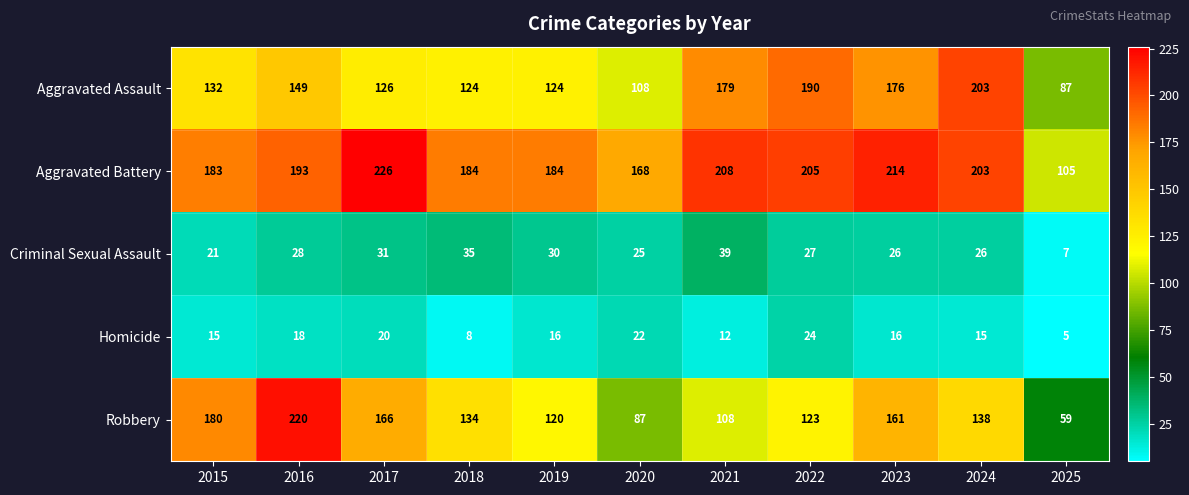

Count the number of categories in the chart.

11